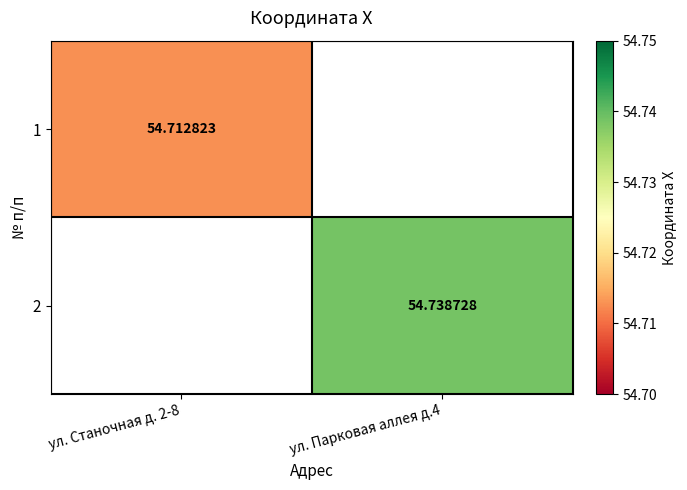

How many positive values does the 1 series have?

1